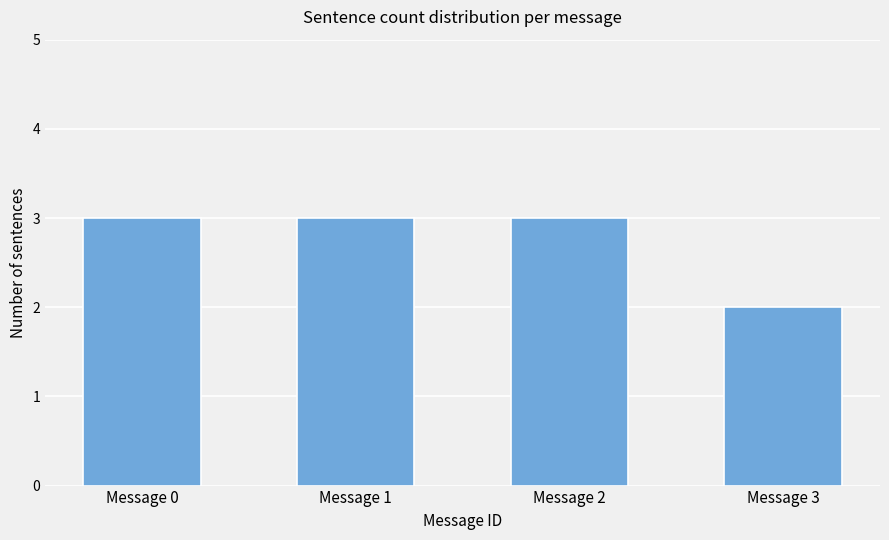

How many categories are shown in the chart?

4